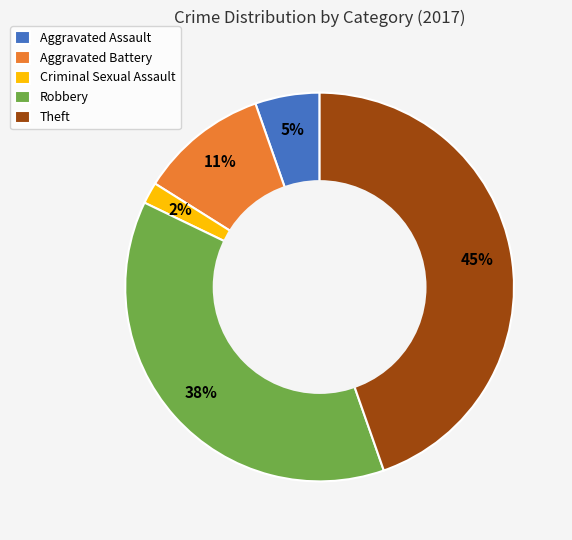

To the nearest percent, what is the combined percentage of Criminal Sexual Assault and Aggravated Assault?

7%